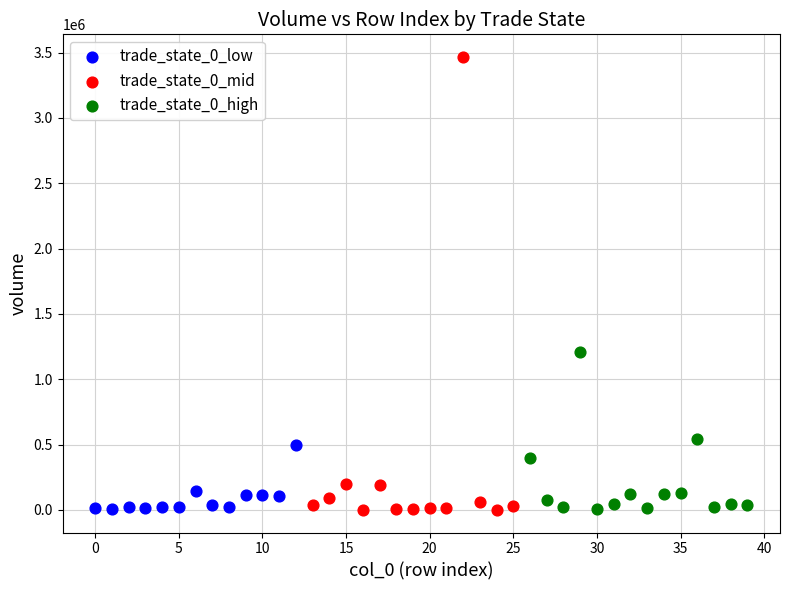

Which series contains the highest Y value?

trade_state_0_mid